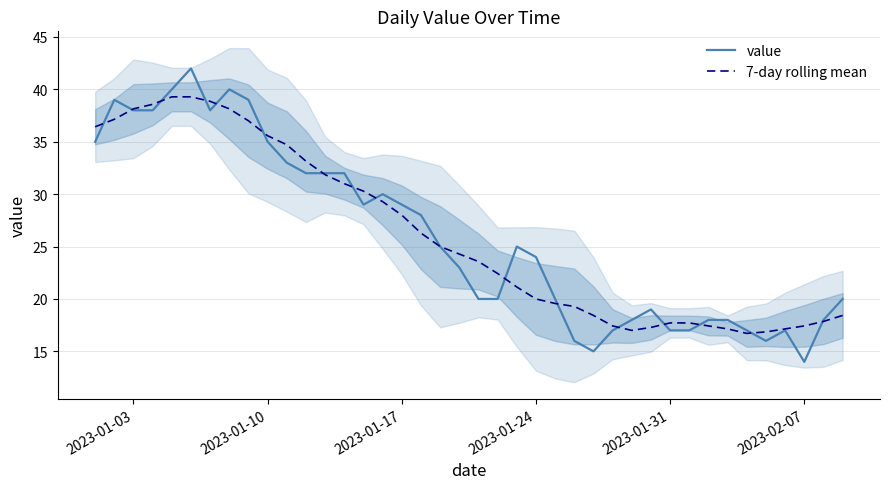

What is the difference between the maximum and minimum values in the 7-day rolling mean series?

22.6